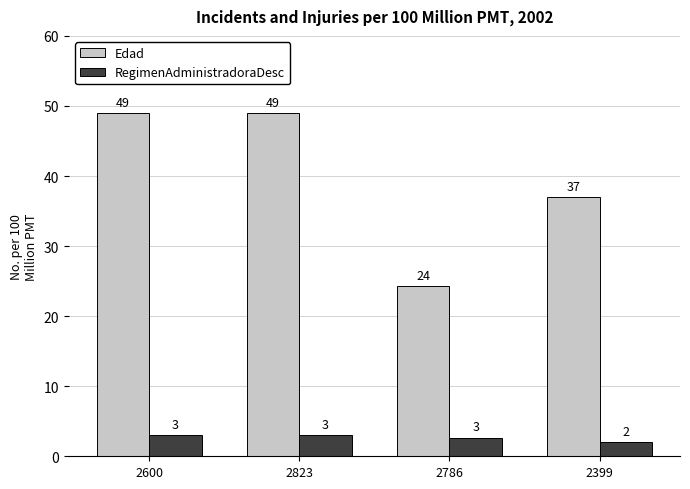

Which series changed the most between 2823 and 2399?

Edad